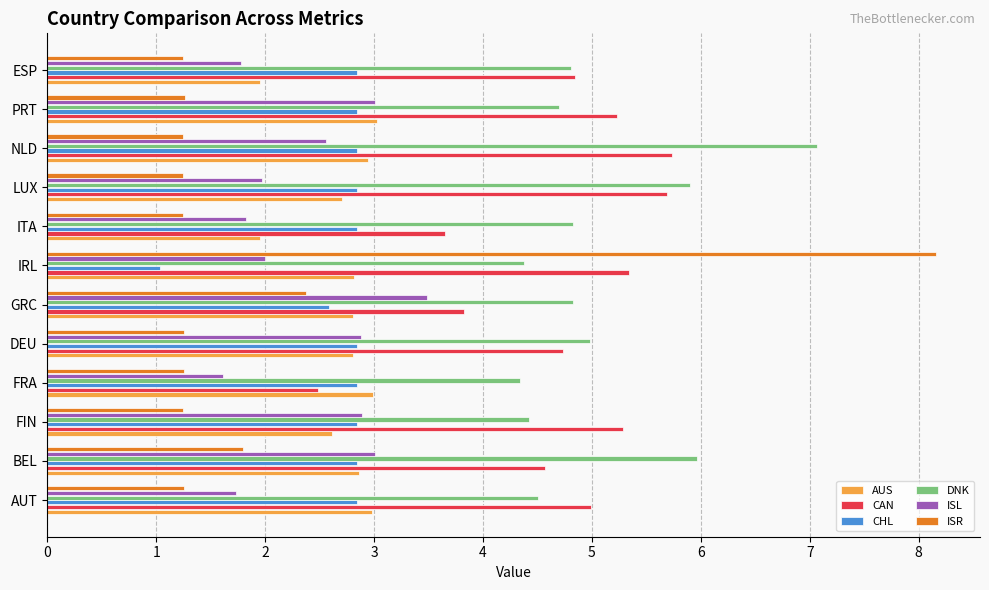

Read the ISR value at PRT.

1.3